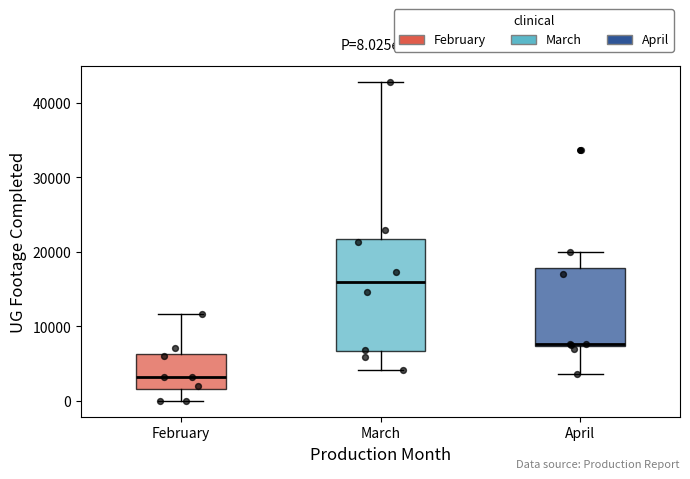

Which box is the tallest, from its lower edge to its upper edge?

March